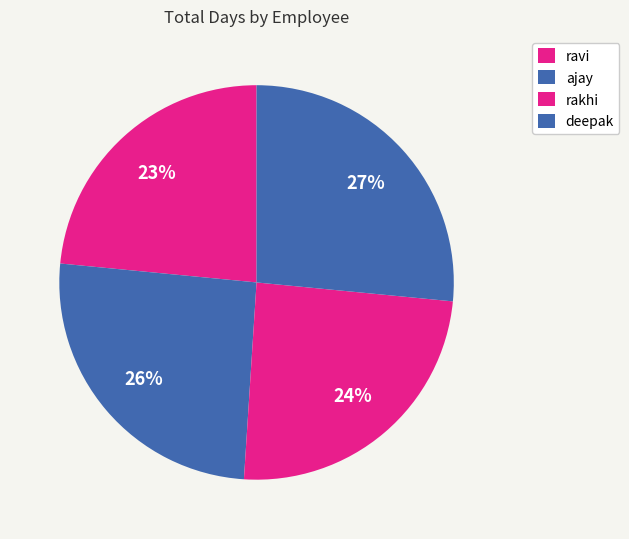

The deepak slice represents 21% of the pie. True or false?

False